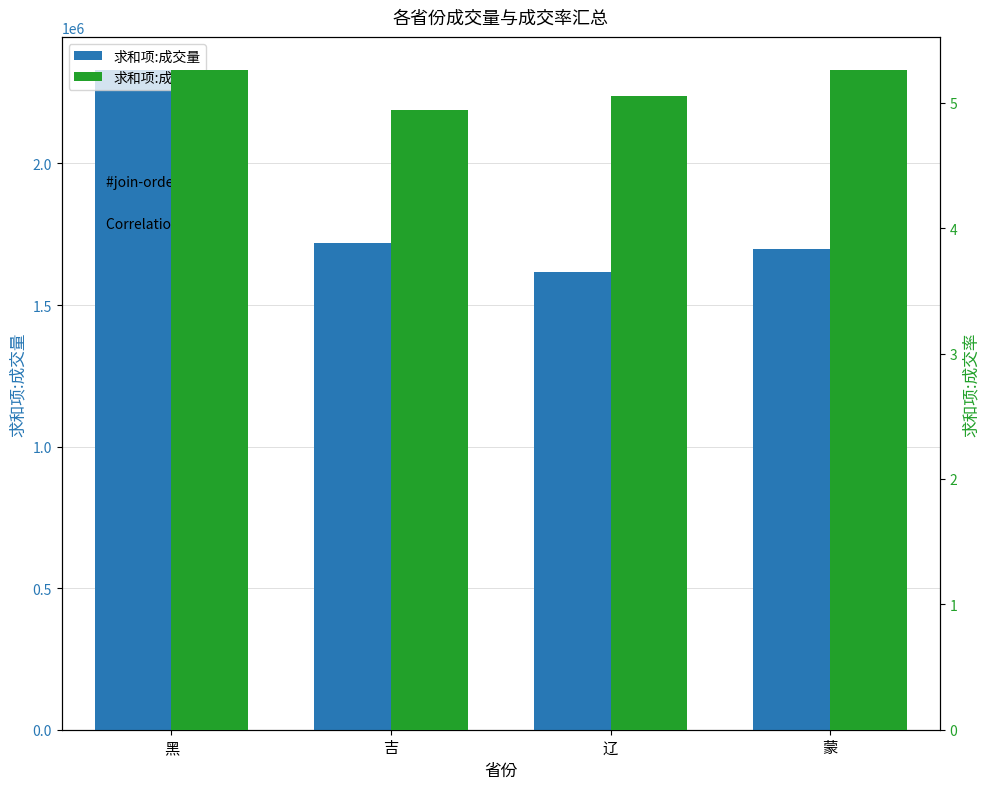

Where does the 求和项:成交率 series first go above 5?

黑